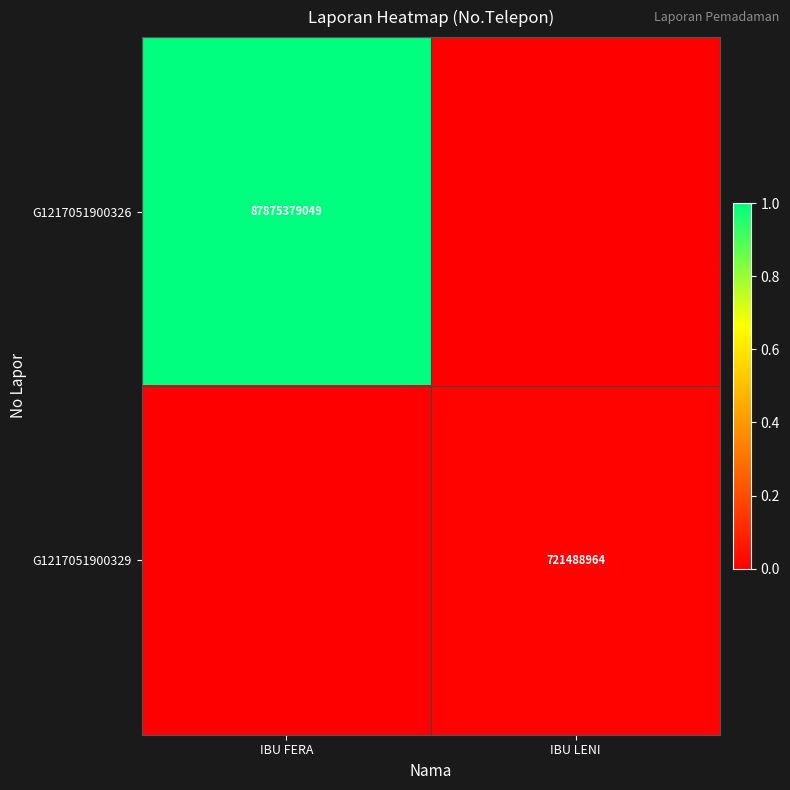

At how many categories does at least one series exceed 0?

2